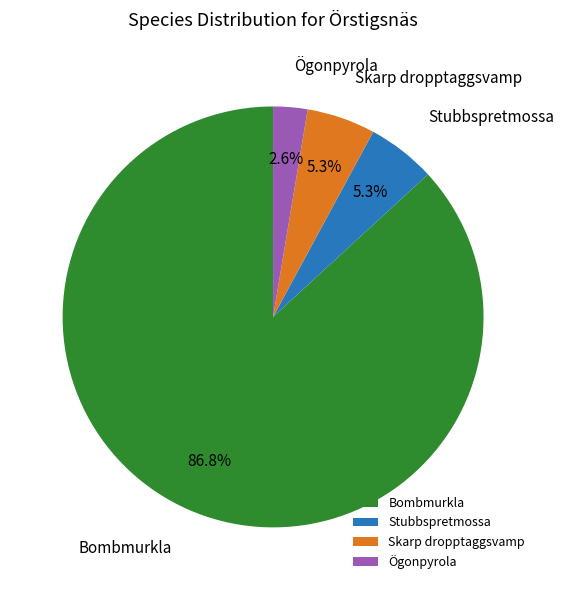

True or false: Ögonpyrola accounts for 3% of the total.

True